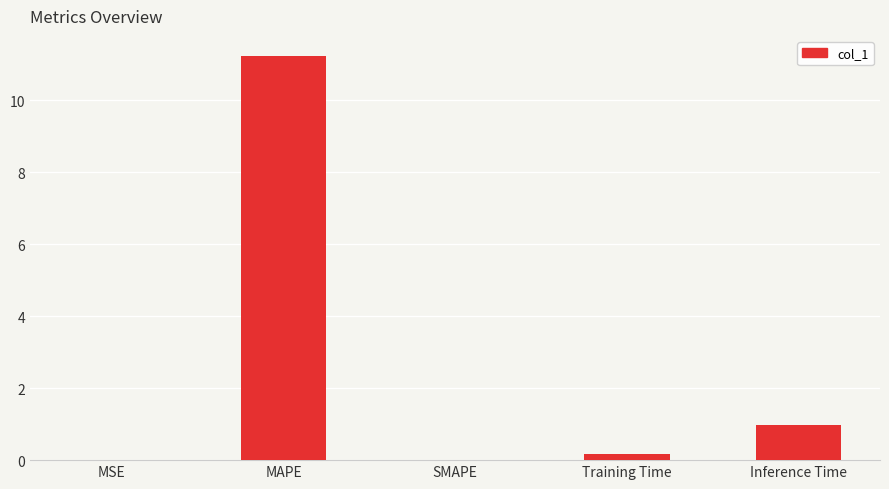

What is the greatest value displayed?

11.2